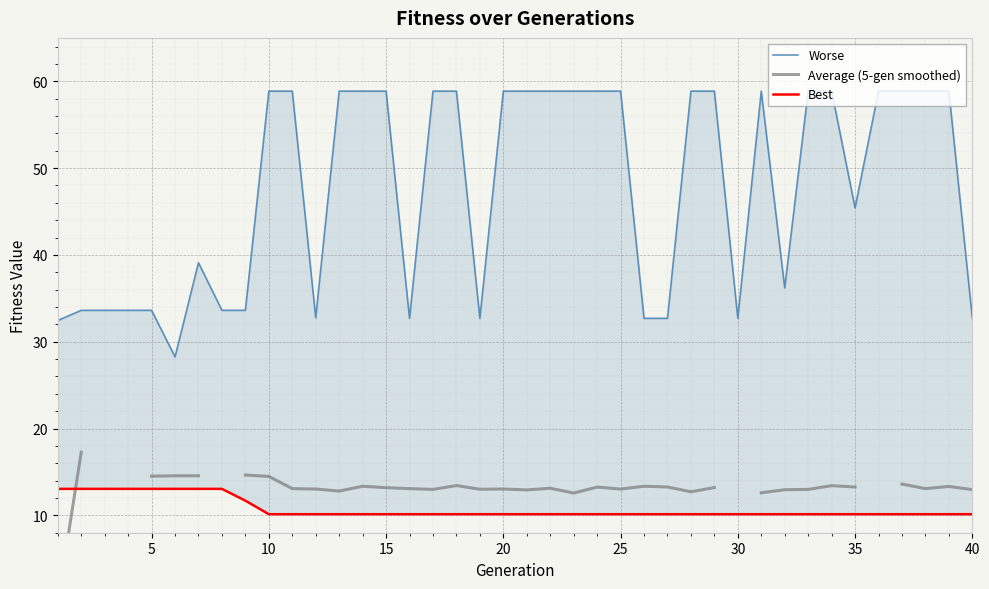

The Average (5-gen smoothed) series shows 8.3 at 26. True or false?

False